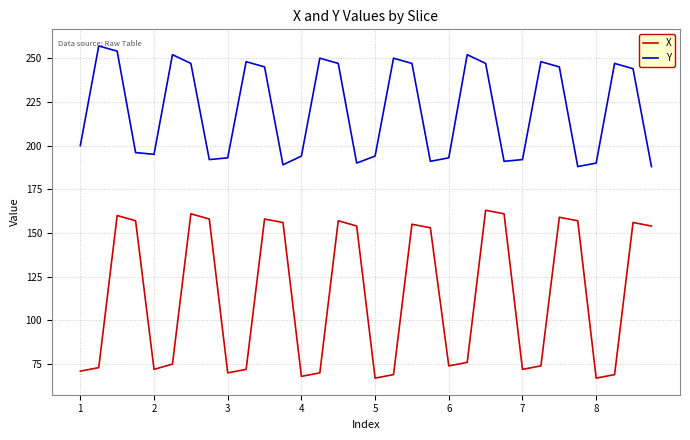

List the series in order of their overall mean, lowest first.

X, Y